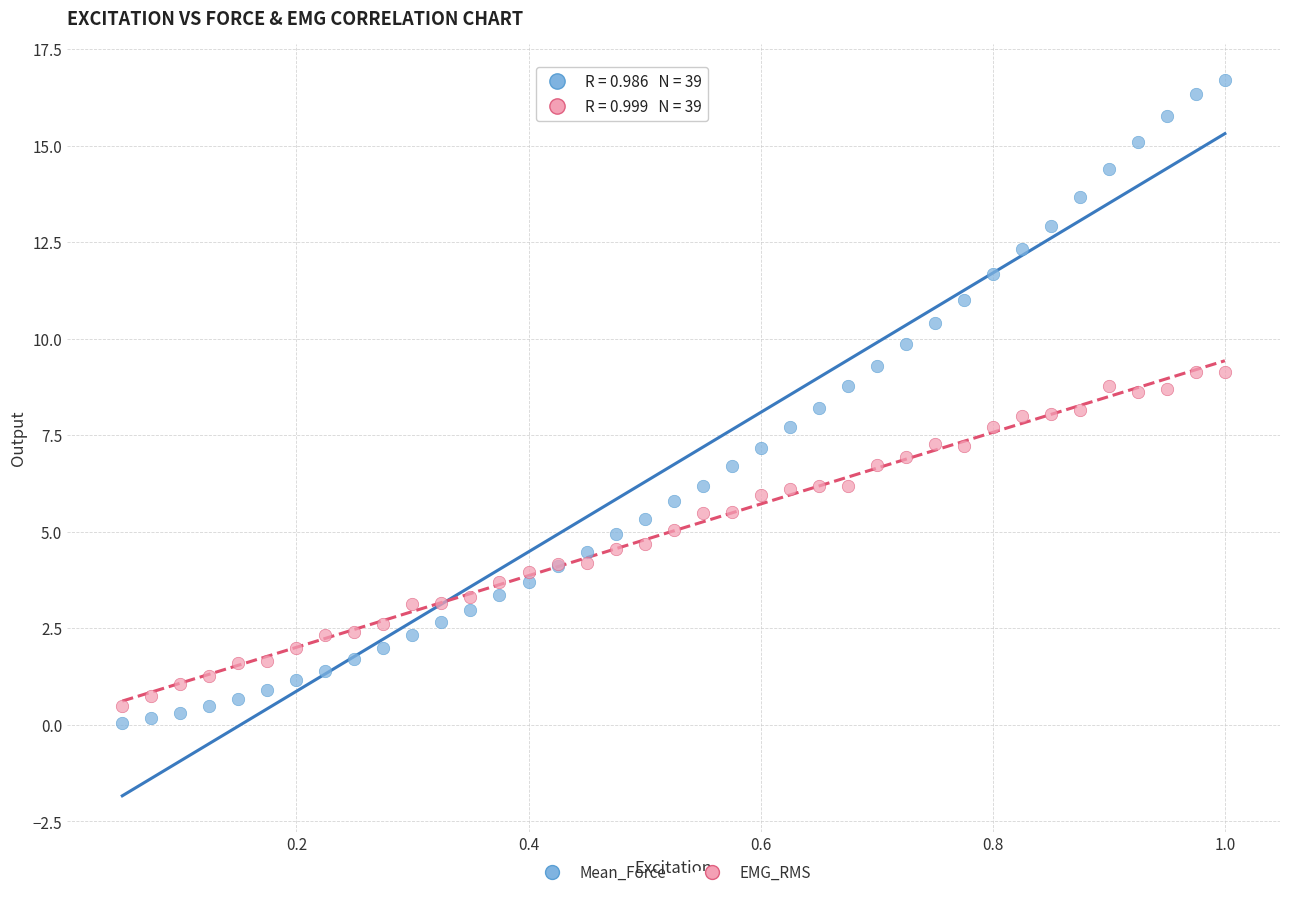

Which series contains the lowest Y value?

Mean_Force